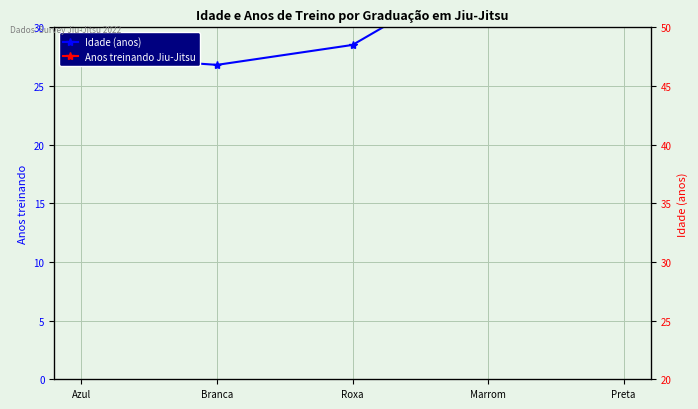

Which series has the largest total across all categories?

Idade (anos)